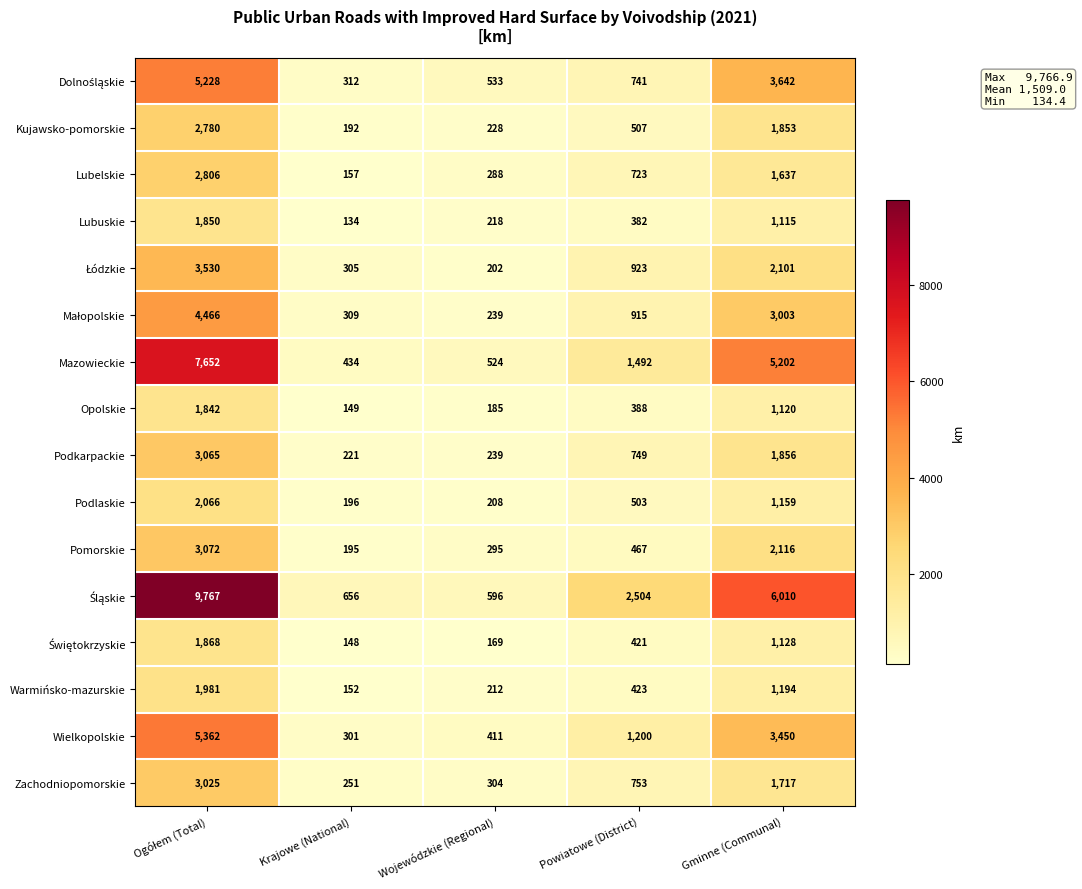

At which label is Lubuskie closest to 992?

Gminne (Communal)